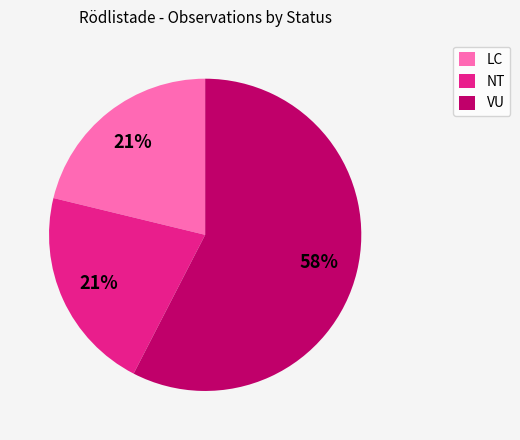

Count the number of slices in the pie.

3